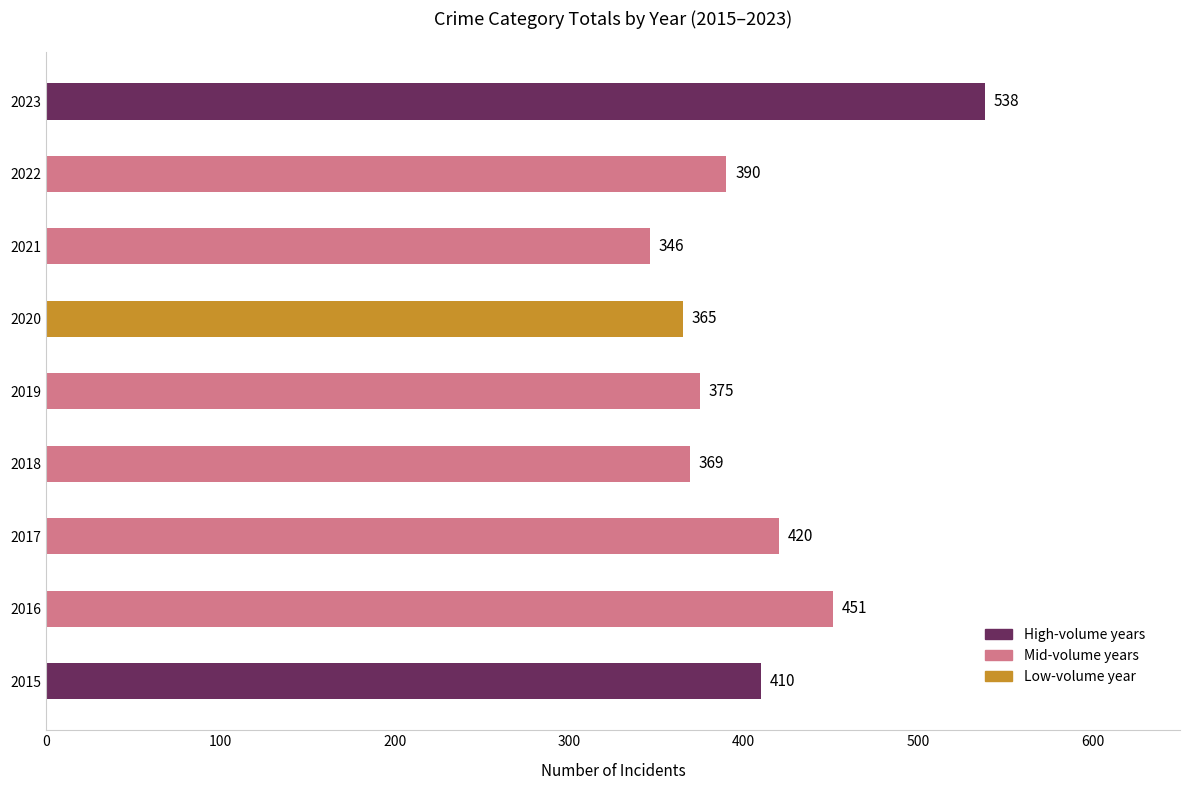

Does the chart contain stacked bars?

No